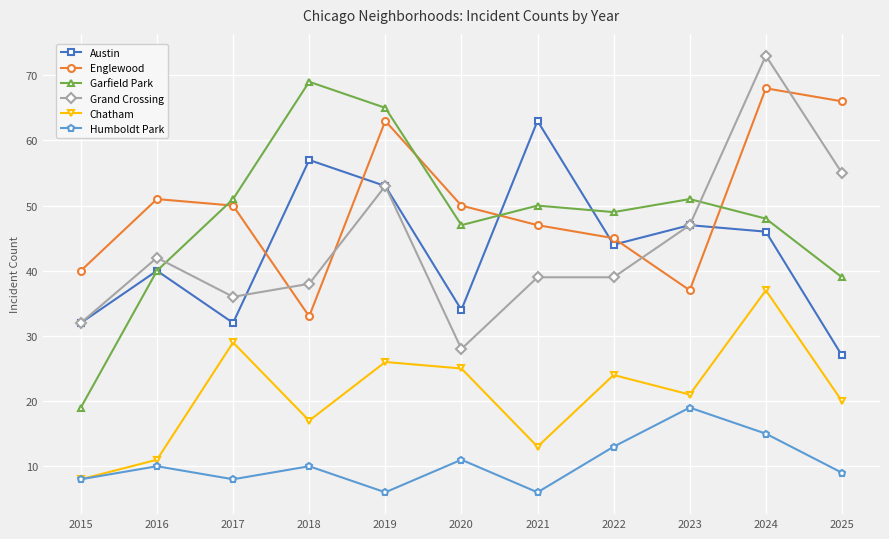

True or false: Chatham and Grand Crossing intersect in this chart.

False